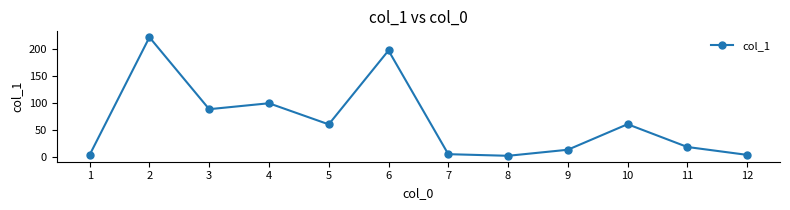

Which has a higher value, 8 or 5?

5